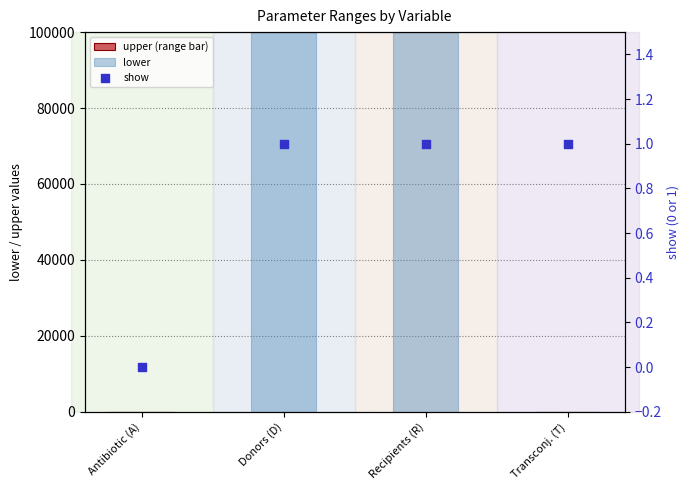

Which series reaches the minimum Y coordinate?

upper (range bar)